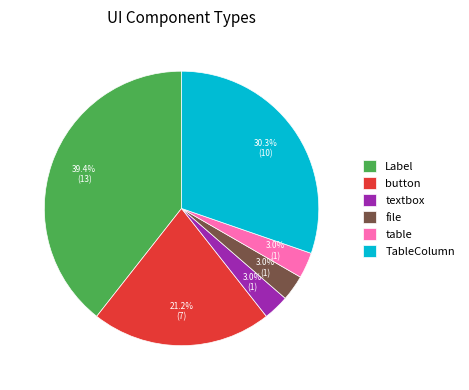

Which category has the biggest portion of the pie?

Label